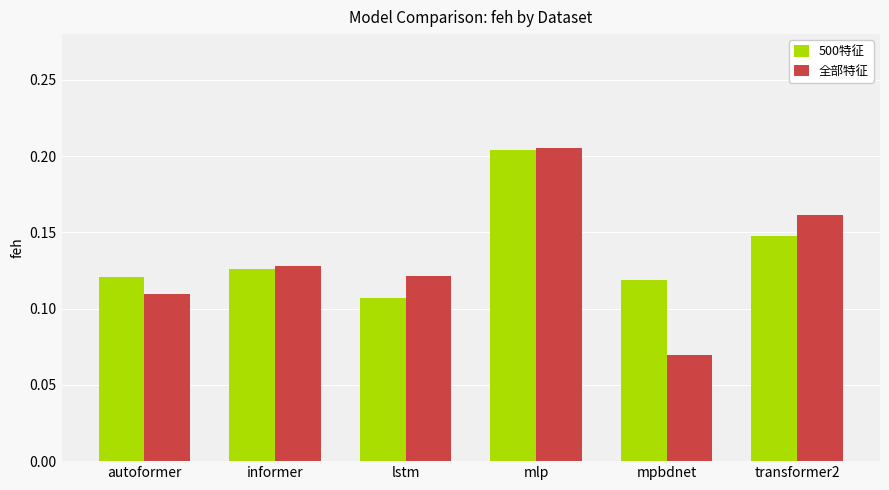

Count the 500特征 values in the range 0 to 1.

6